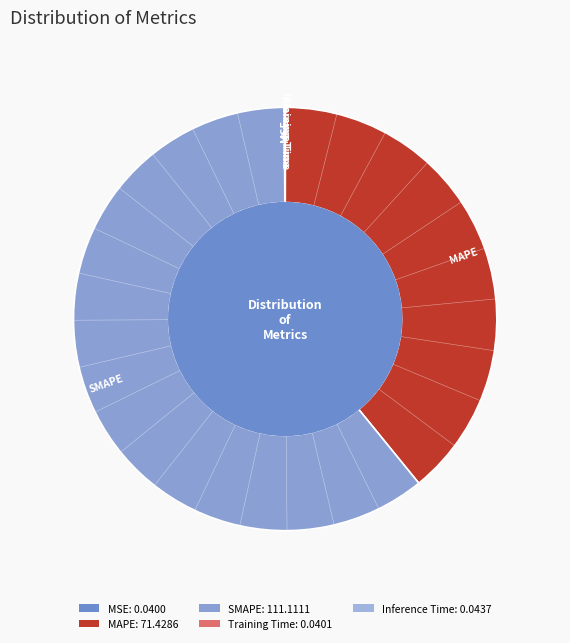

Which category accounts for the majority?

SMAPE